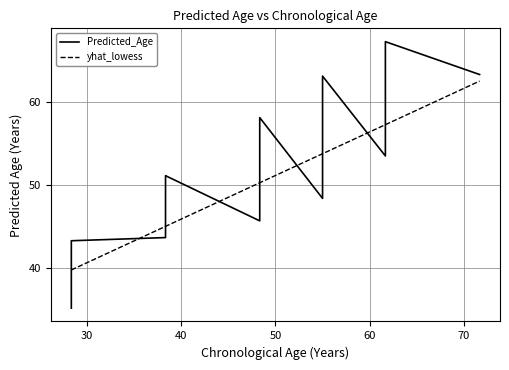

After their last crossing, which series has the higher values: yhat_lowess or Predicted_Age?

Predicted_Age